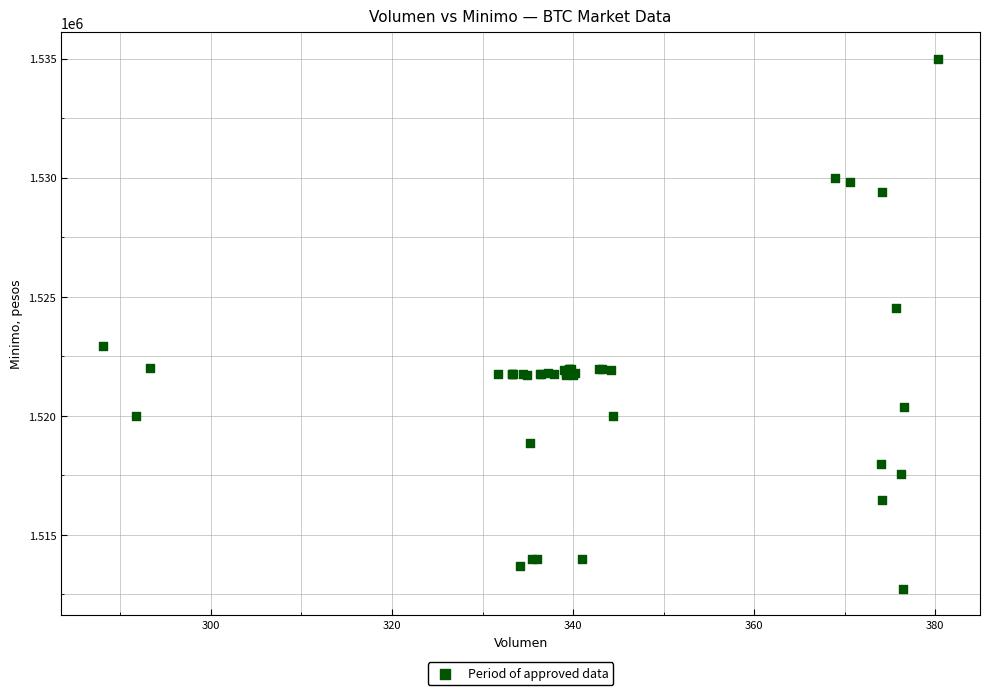

What Y value in the scatter plot is closest to 1523862?

1524513